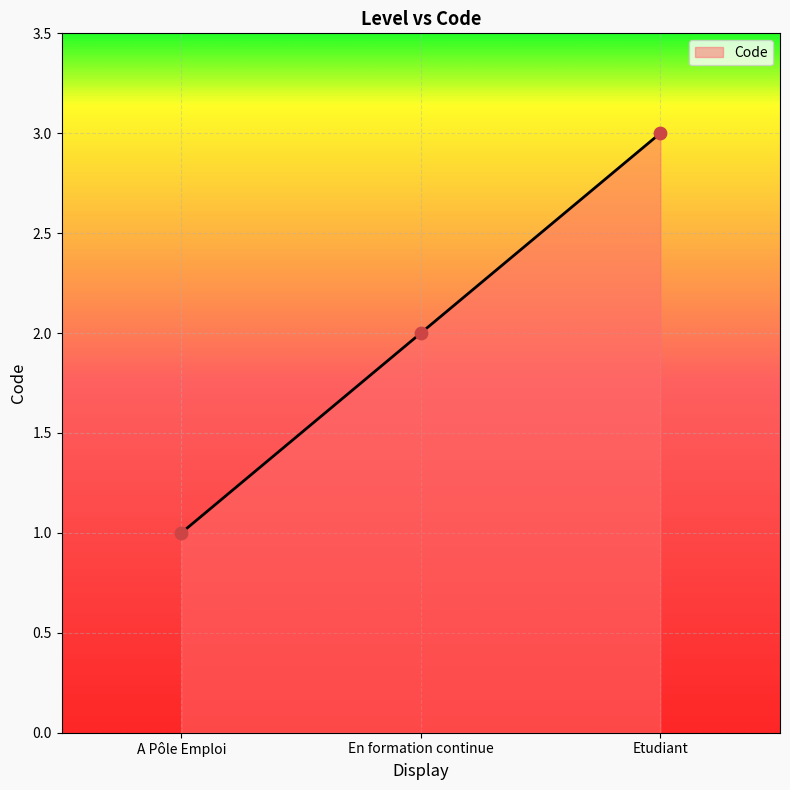

Which has a higher value, En formation continue or Etudiant?

Etudiant